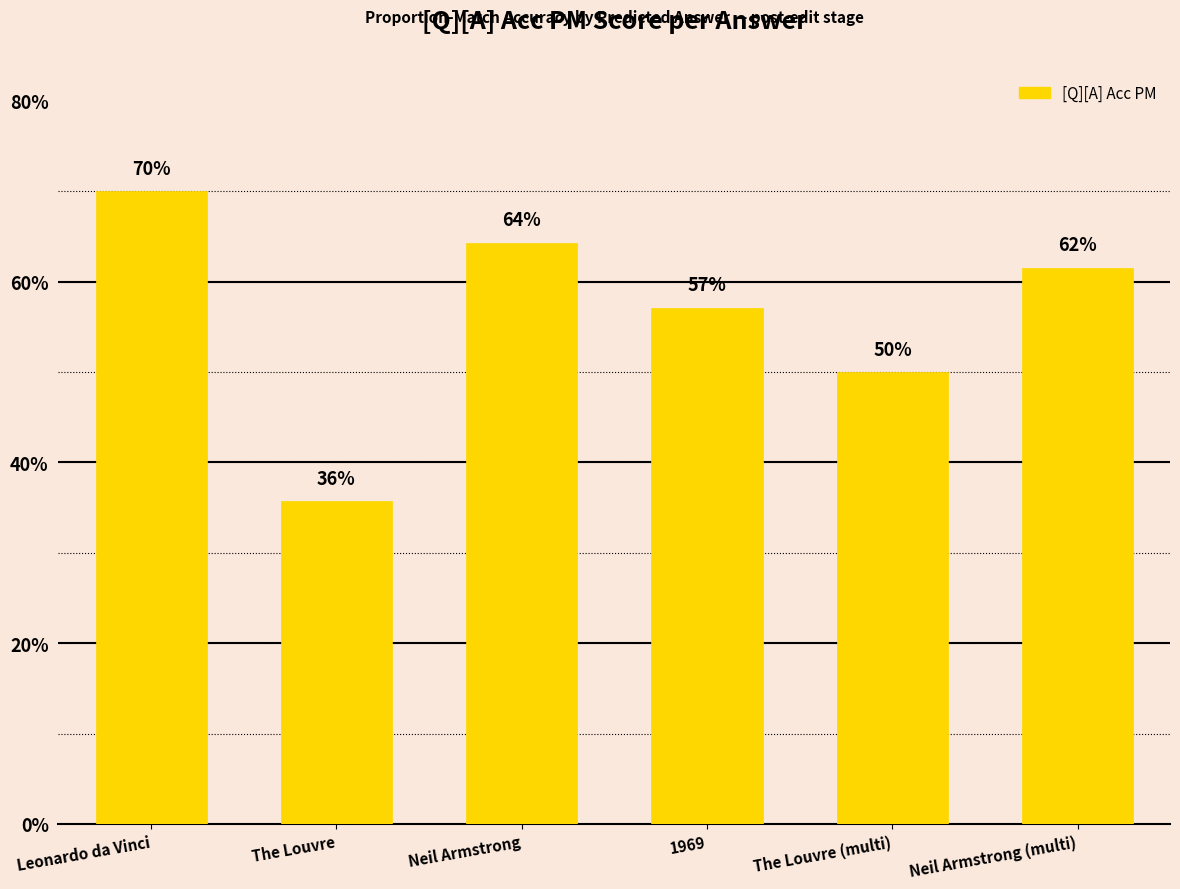

Is it true that the value at The Louvre (multi) is 0.5?

True